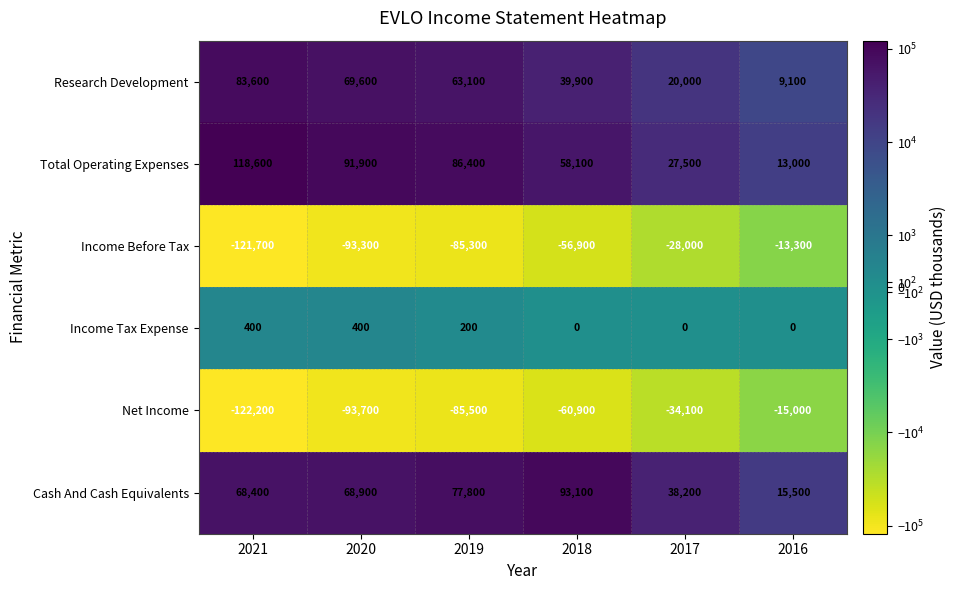

Is it true that Cash And Cash Equivalents equals 68400 at 2021?

True